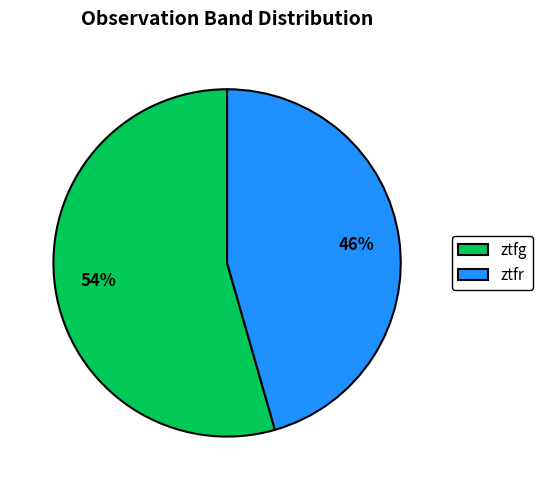

Between ztfg and ztfr, which is larger?

ztfg